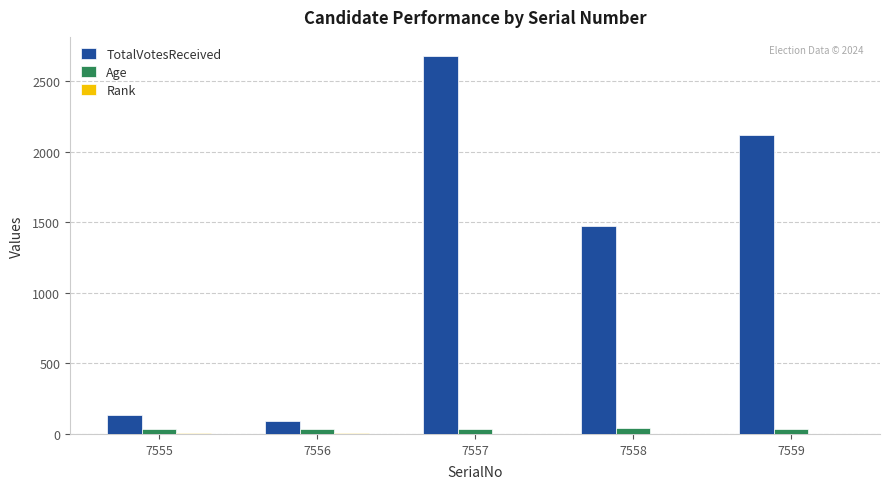

Between 7557 and 7559, which series saw the biggest shift?

TotalVotesReceived